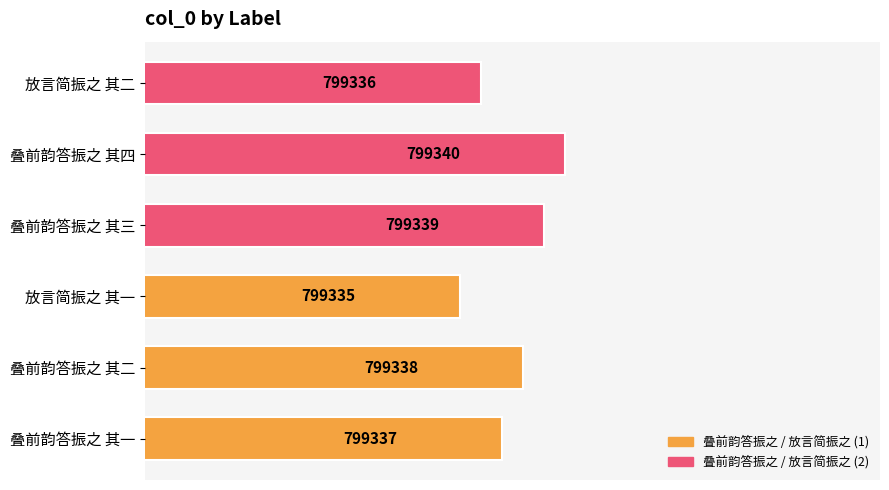

List the labels in order of value, largest first.

叠前韵答振之 其四, 叠前韵答振之 其三, 叠前韵答振之 其二, 叠前韵答振之 其一, 放言简振之 其二, 放言简振之 其一